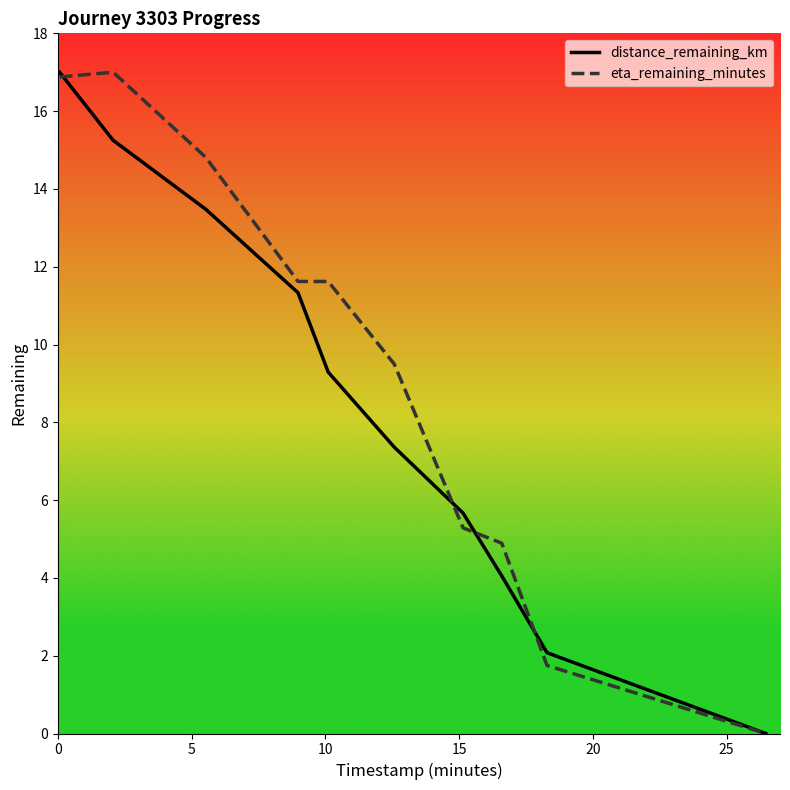

What is the greatest value displayed?

17.0